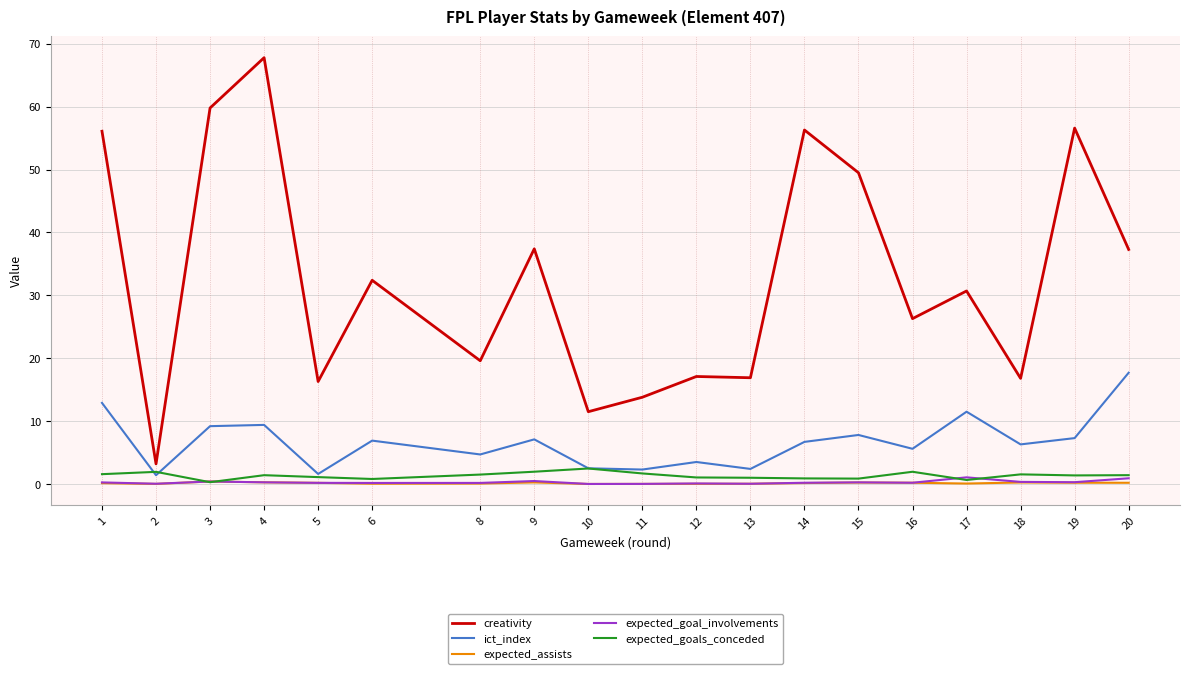

Which category has the highest value across all series?

4